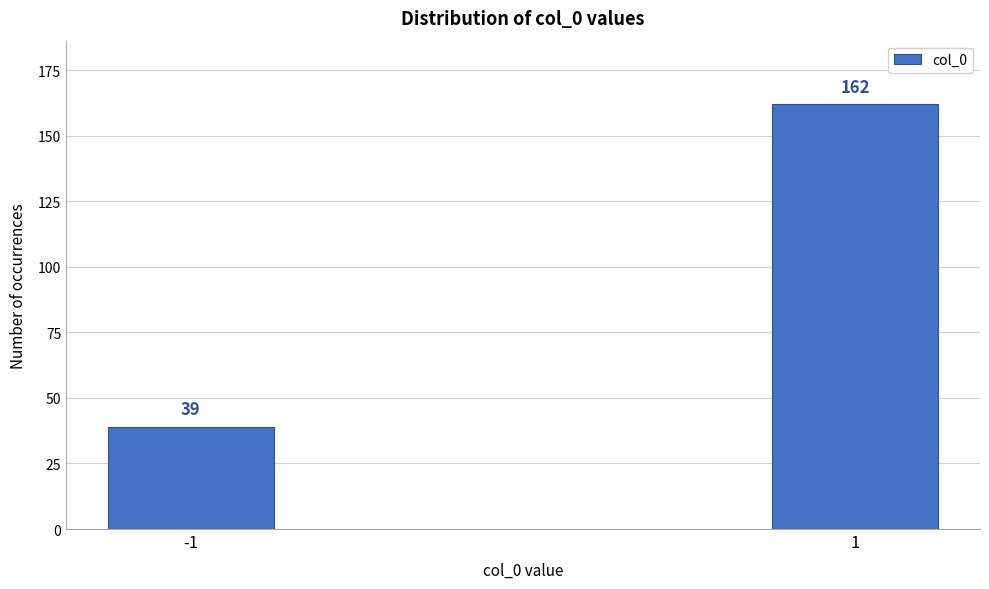

Reading right to left, list all the values displayed in this chart.

162	39